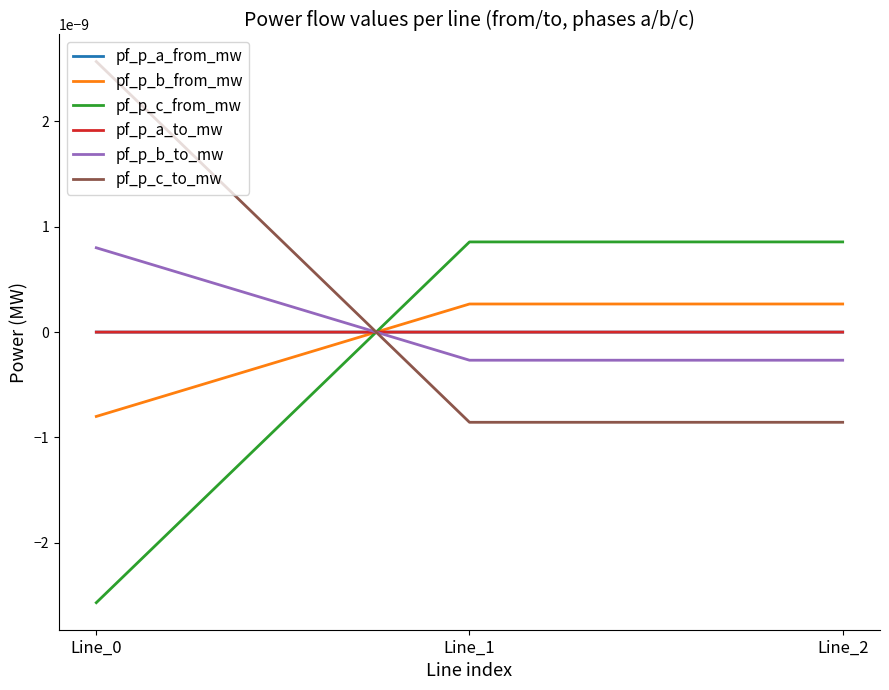

True or false: pf_p_c_from_mw has a value of 0.0 at Line_2.

False